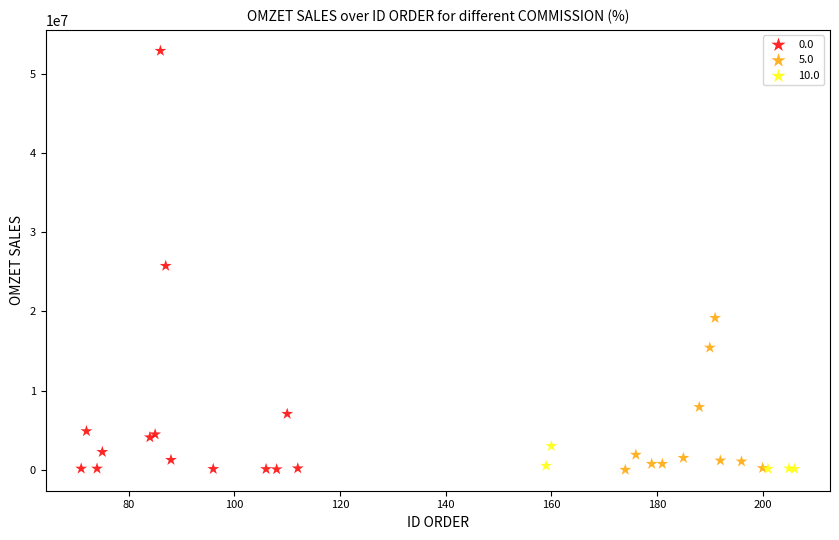

What are all the series names shown in the legend?

0.0, 5.0, 10.0